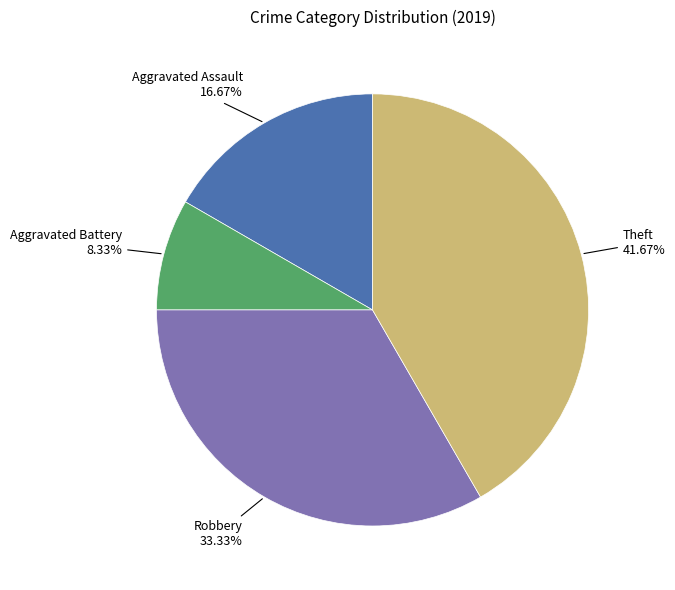

To the nearest percent, what is the average slice percentage?

25%